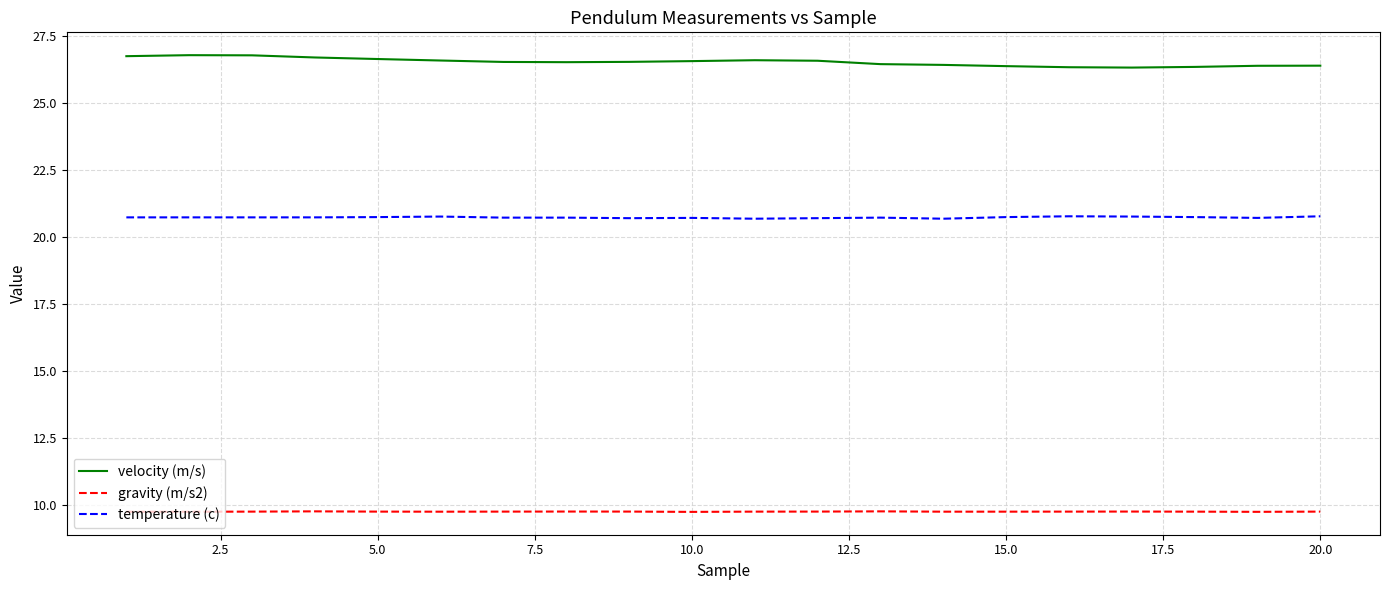

List the series in order of their overall mean, lowest first.

gravity (m/s2), temperature (c), velocity (m/s)